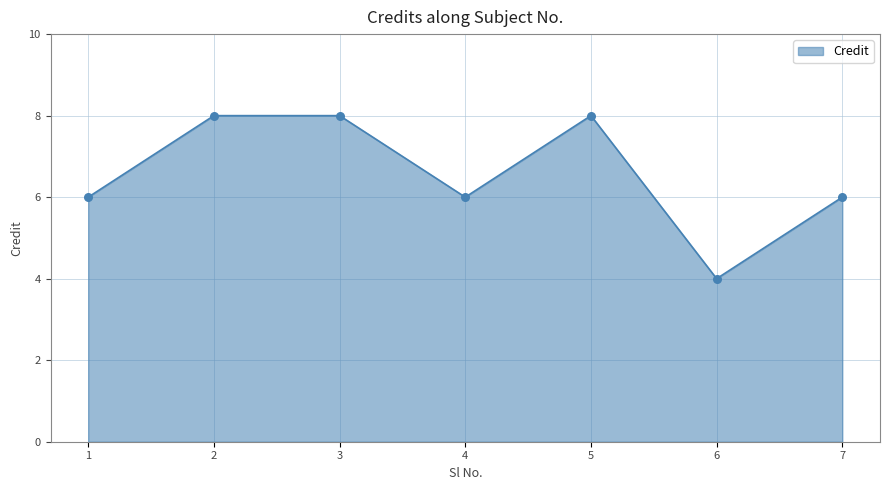

Between 1 and 5, which is larger?

5